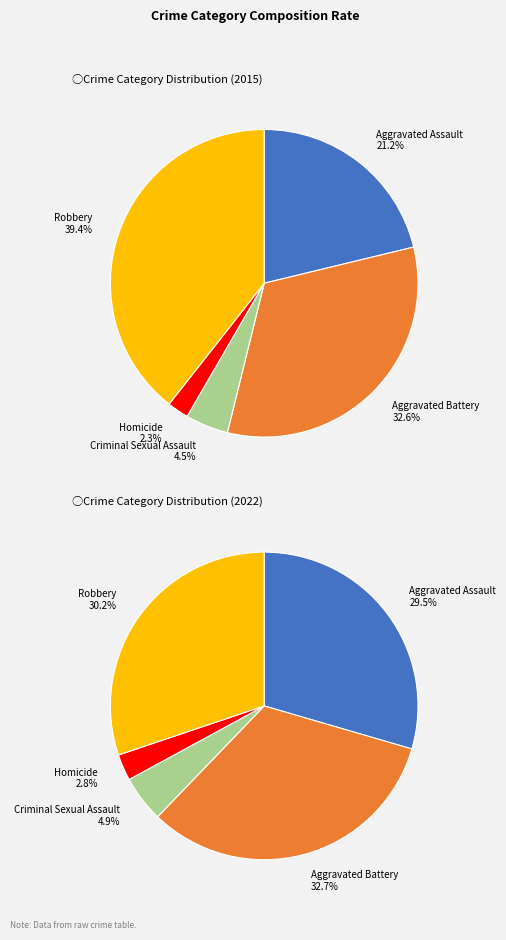

What is the total percentage of Criminal Sexual Assault and Aggravated Assault?

25.7%